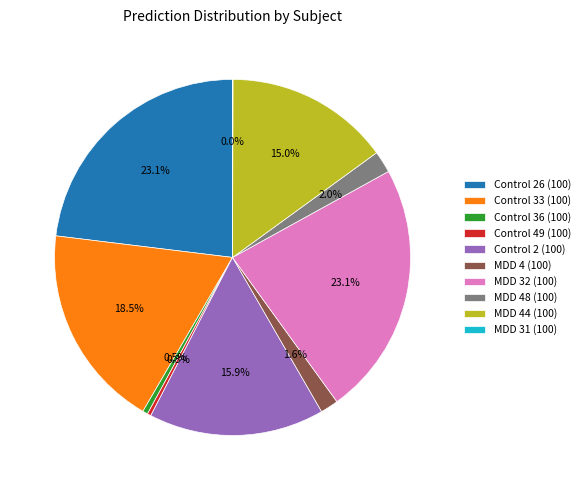

Is Control 49 (100) the majority of the pie?

No